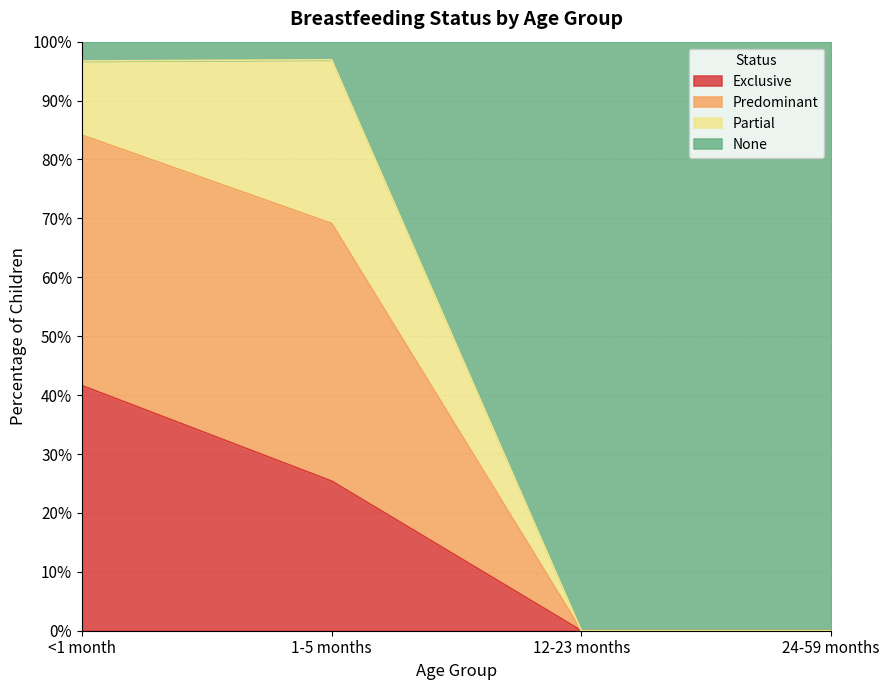

The value of None at <1 month is 0.4. True or false?

False